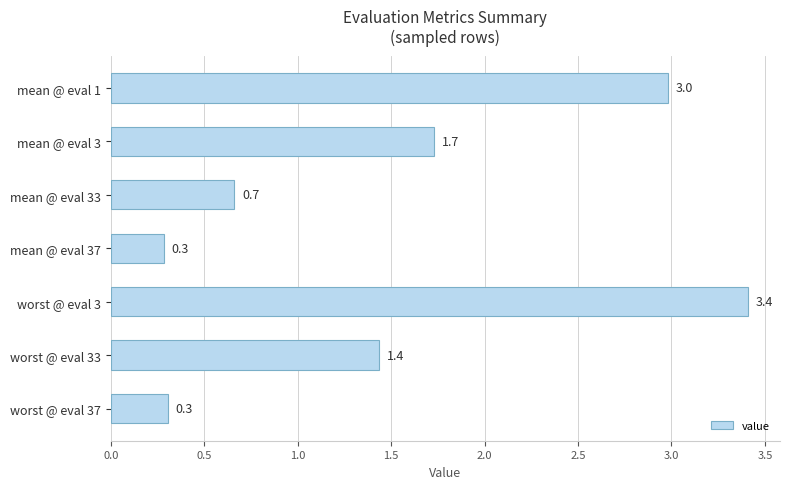

What is the sum of all values?

10.8